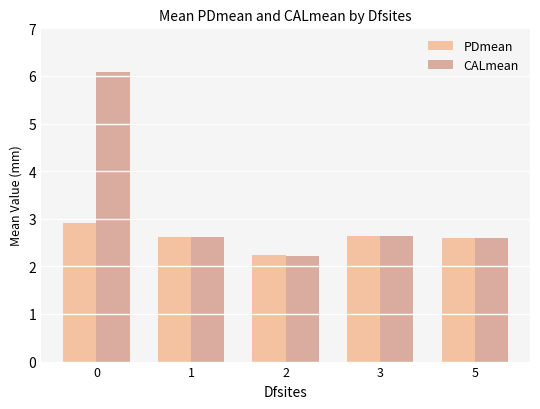

What is the difference between the maximum and minimum values in the CALmean series?

3.9